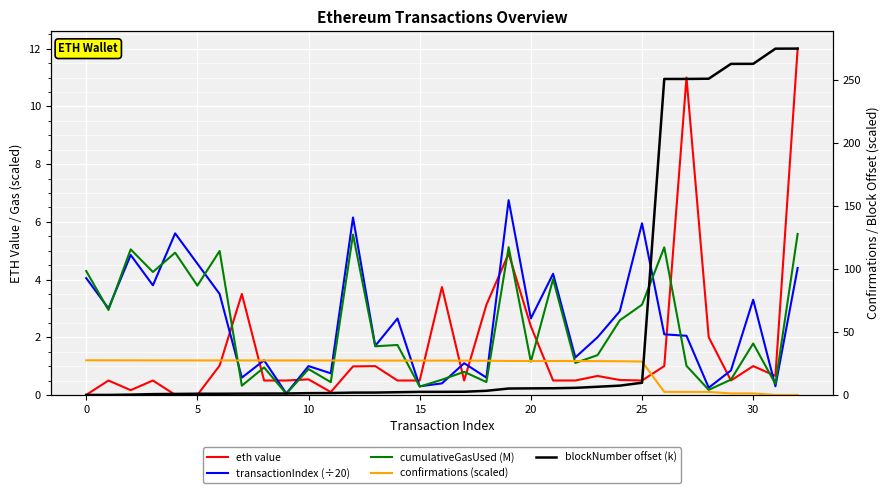

True or false: blockNumber offset (k) has a value of 0.2 at 5.

True